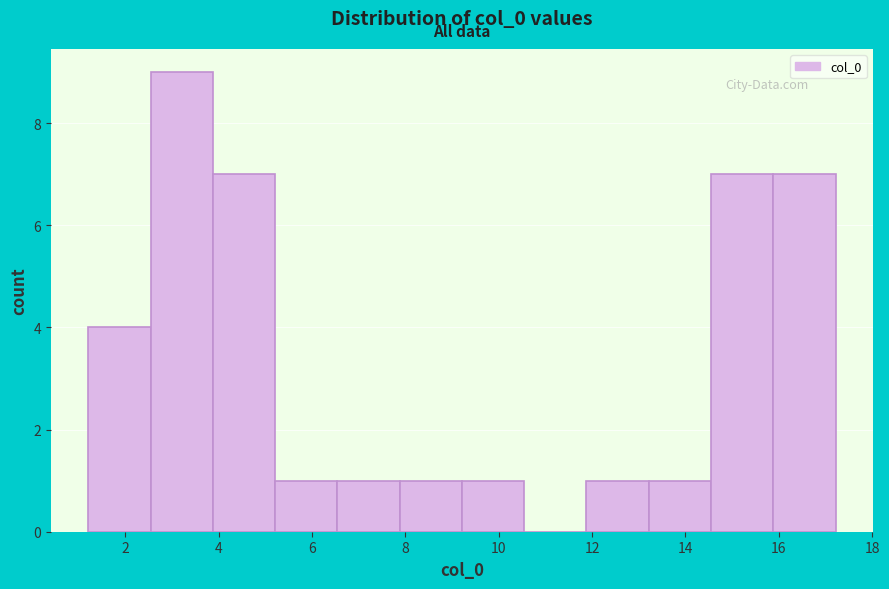

Reading left to right, transcribe this chart: for each bar, give the range it covers on the x-axis and its height. Neither the bar edges nor the heights are printed on the chart, so give them approximately, as read against the axes.

1.2 to 2.6: 4
2.6 to 3.8: 9
3.8 to 5.2: 7
5.2 to 6.6: 1
6.6 to 7.8: 1
7.8 to 9.2: 1
9.2 to 10.6: 1
10.6 to 11.8: 0
11.8 to 13.2: 1
13.2 to 14.6: 1
14.6 to 15.8: 7
15.8 to 17.2: 7